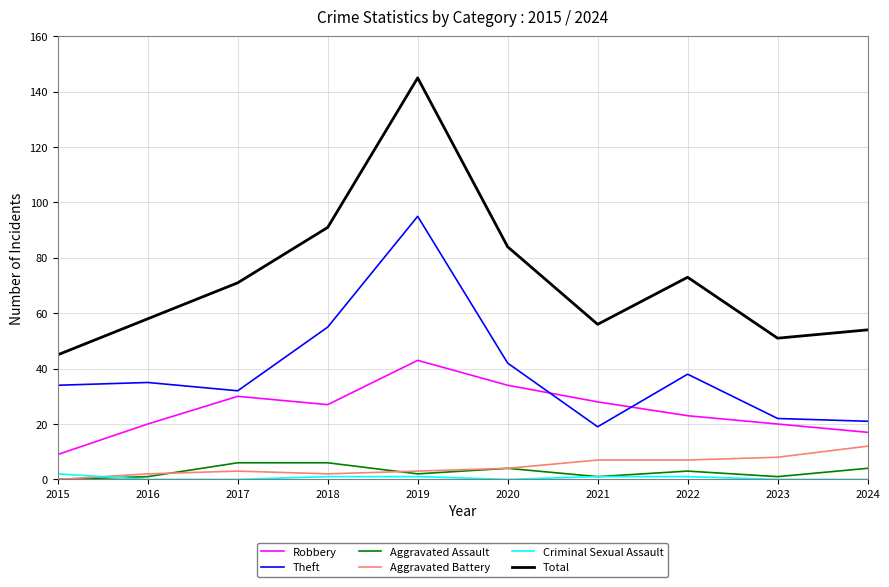

At how many categories does at least one series exceed 19?

10